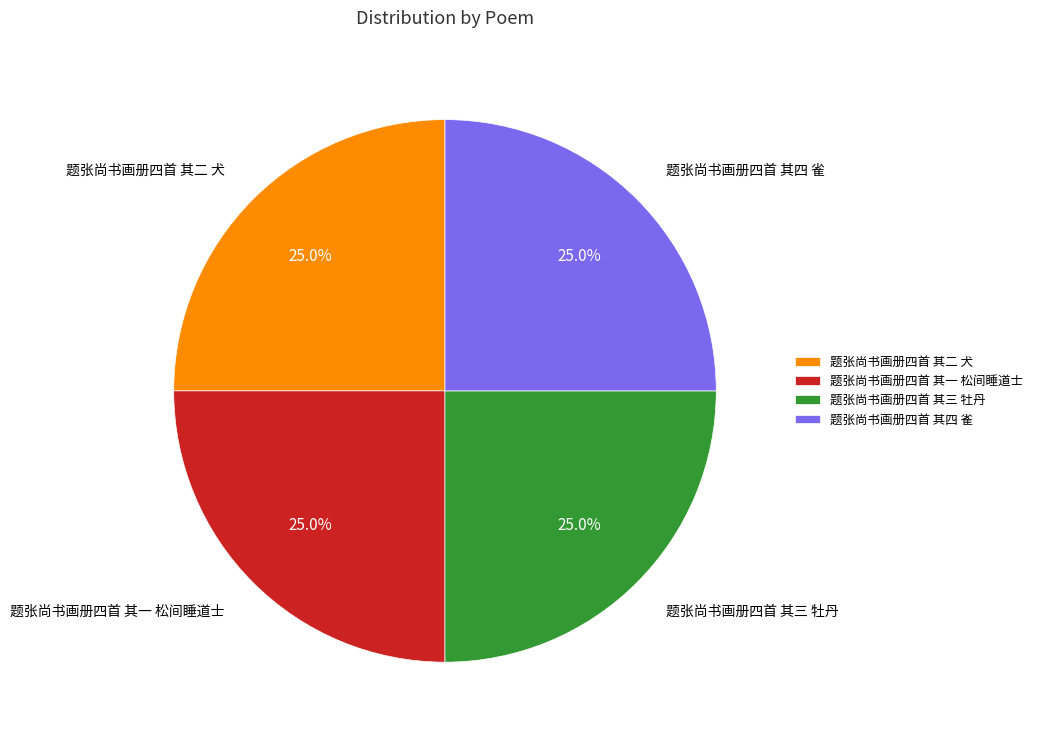

Approximately how many times larger is the value at 题张尚书画册四首 其四 雀 compared to 题张尚书画册四首 其二 犬?

1.0